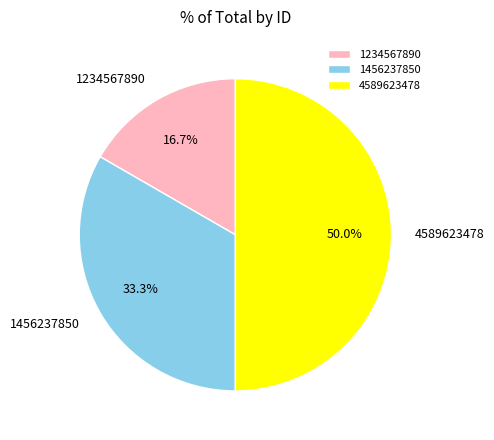

Does 1456237850 account for over 50% of the chart?

No